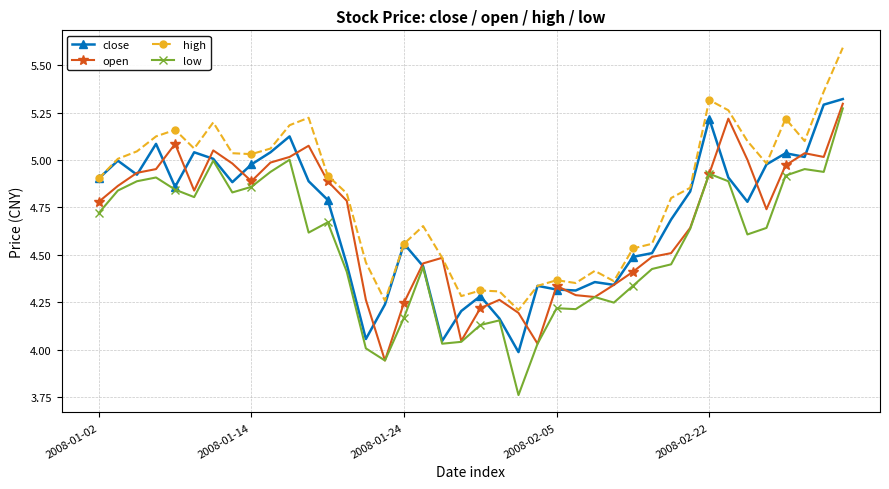

Which series has the largest range (max minus min)?

low